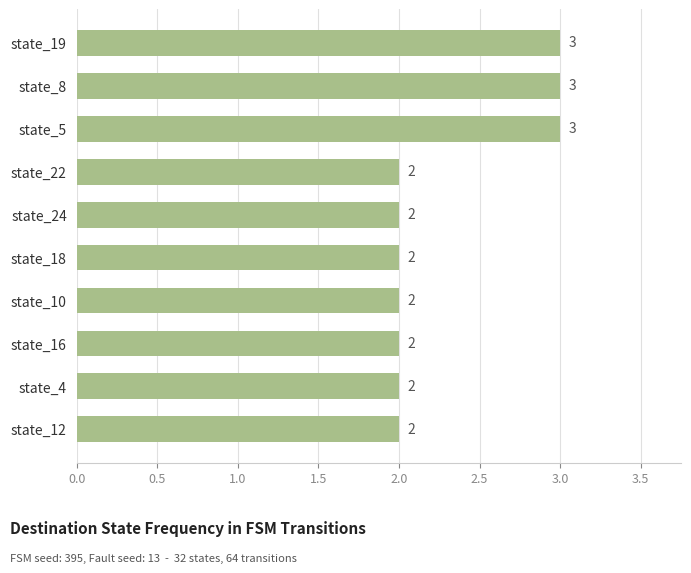

Does the chart contain any negative values?

No